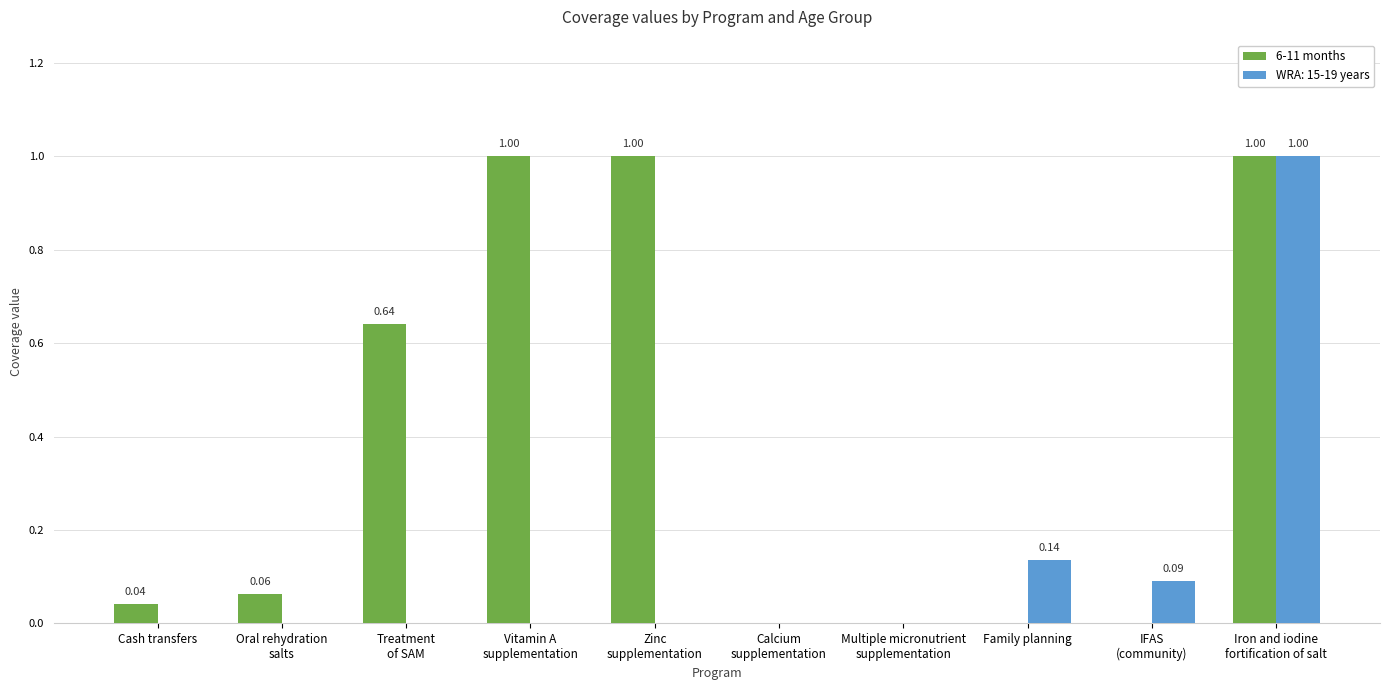

Which series has the largest total across all categories?

6-11 months